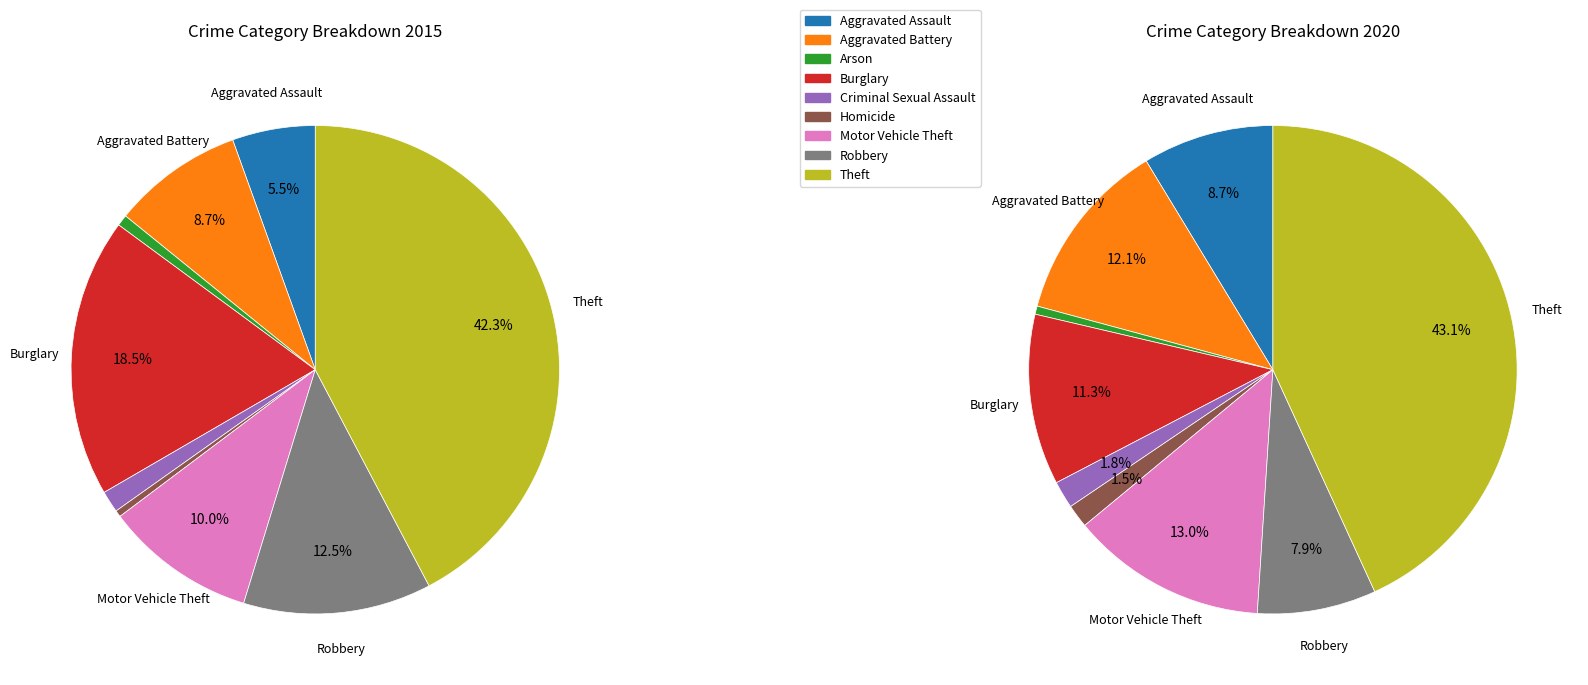

Which category has the biggest portion of the pie?

Theft